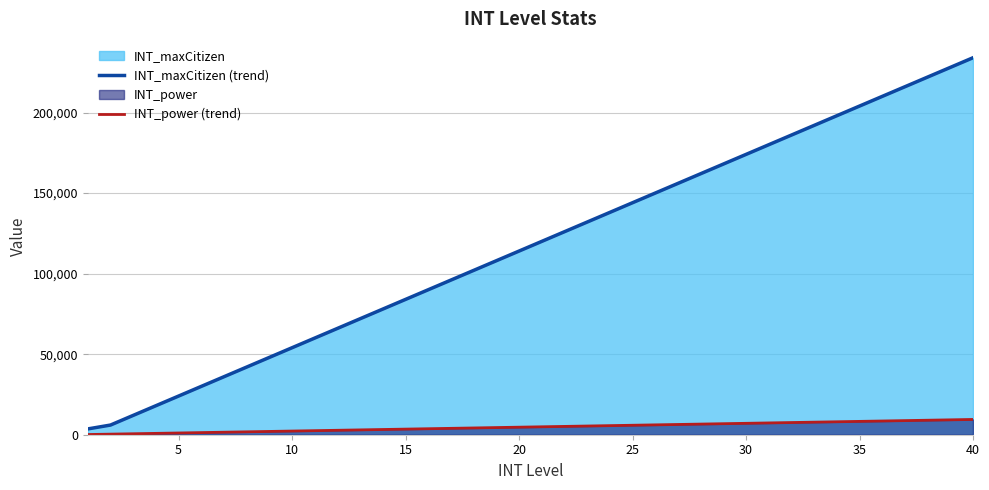

What is the difference between the maximum and minimum values in the INT_maxCitizen (trend) series?

230400